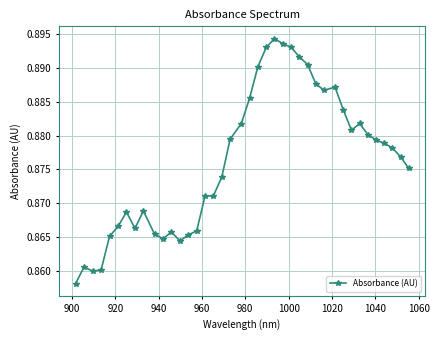

True or false: there are more than 1 points higher than both neighbors.

True